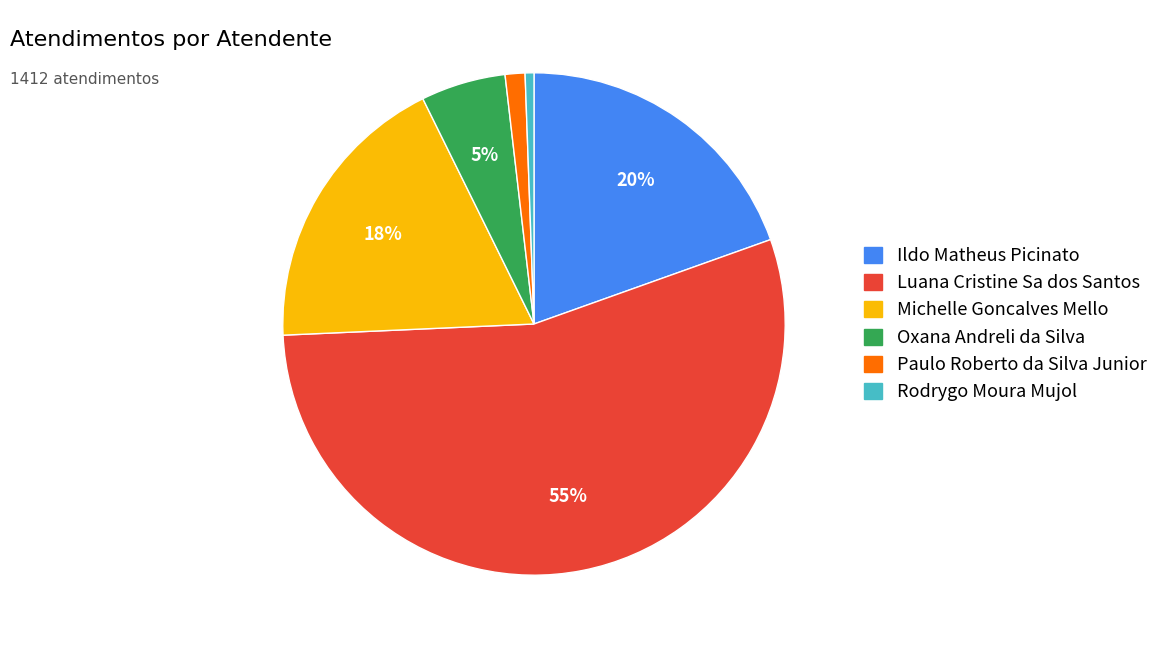

Is the sum of Ildo Matheus Picinato and Paulo Roberto da Silva Junior greater than half?

No